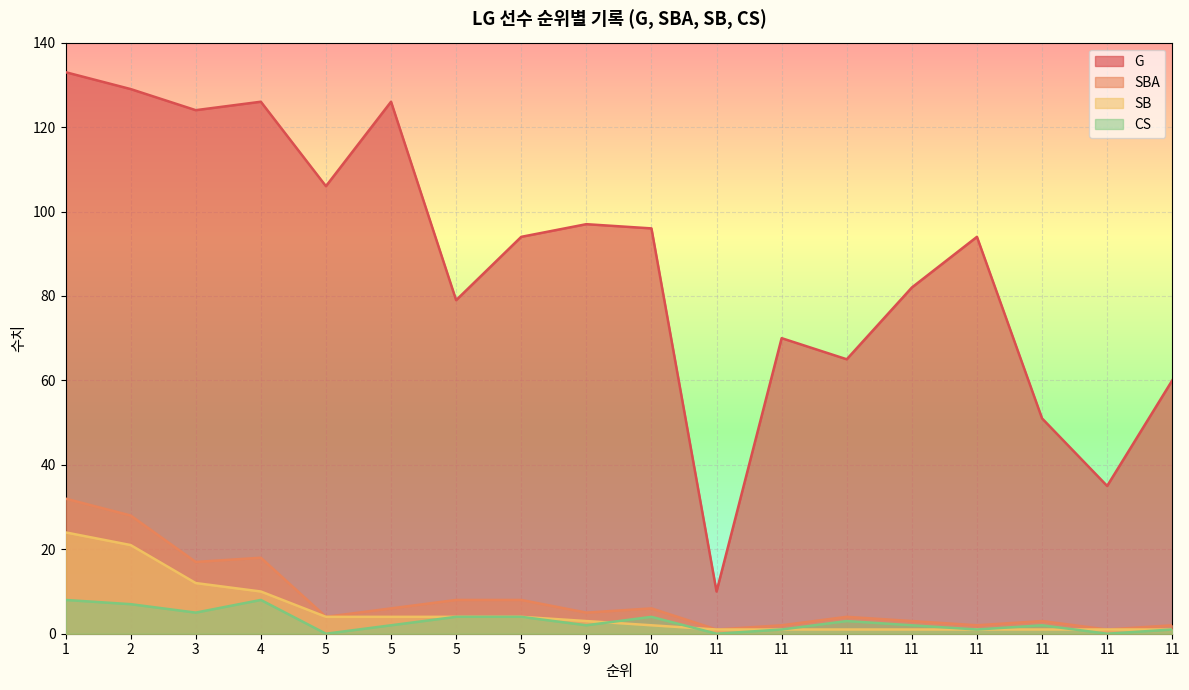

How many categories are shown in the chart?

18